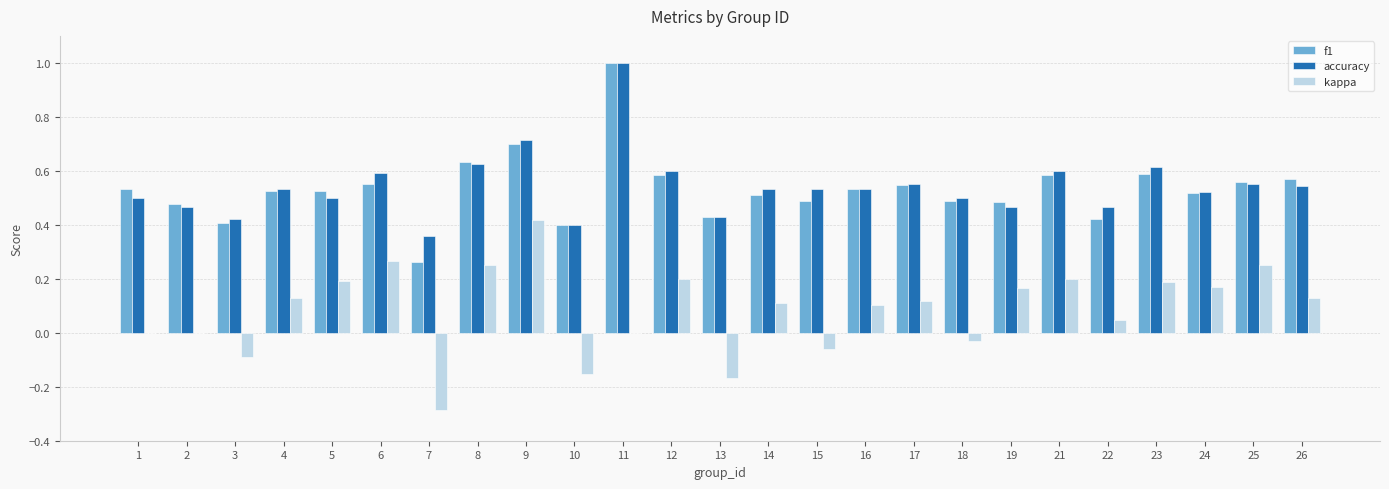

What is the total value across all series at 8?

1.5